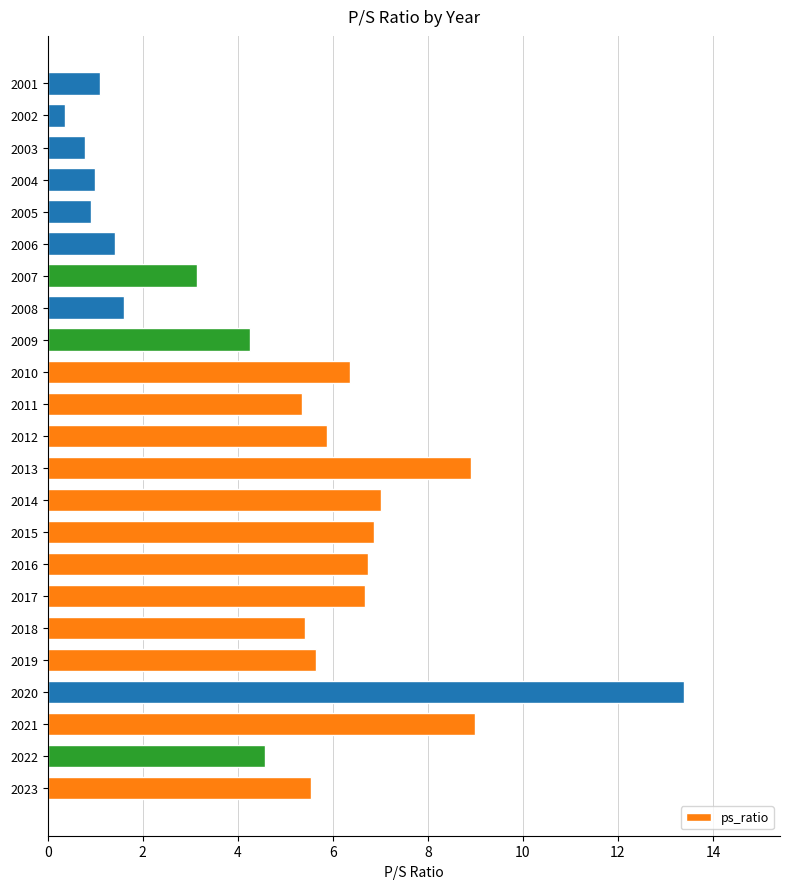

What is the average value?

4.9